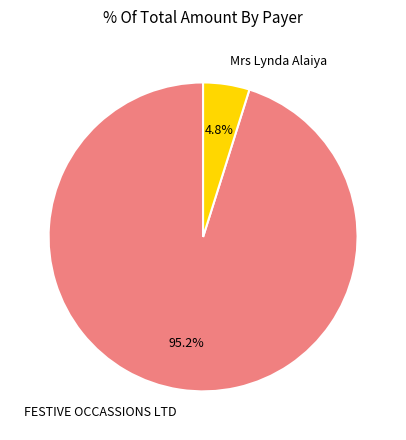

Rank the categories by value from highest to lowest.

FESTIVE OCCASSIONS LTD, Mrs Lynda Alaiya